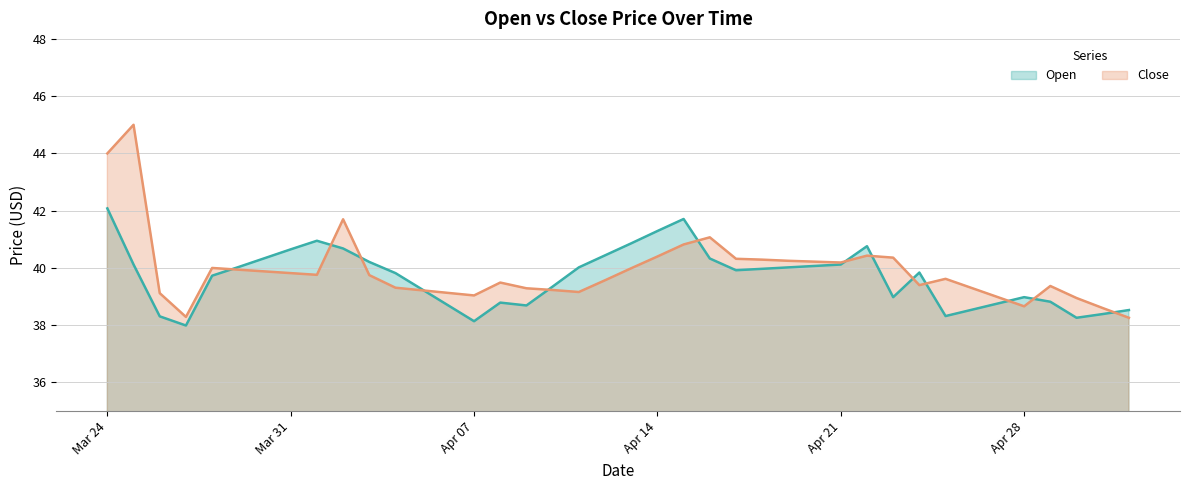

What is the value of the Open point at the 33rd from the left?

38.3